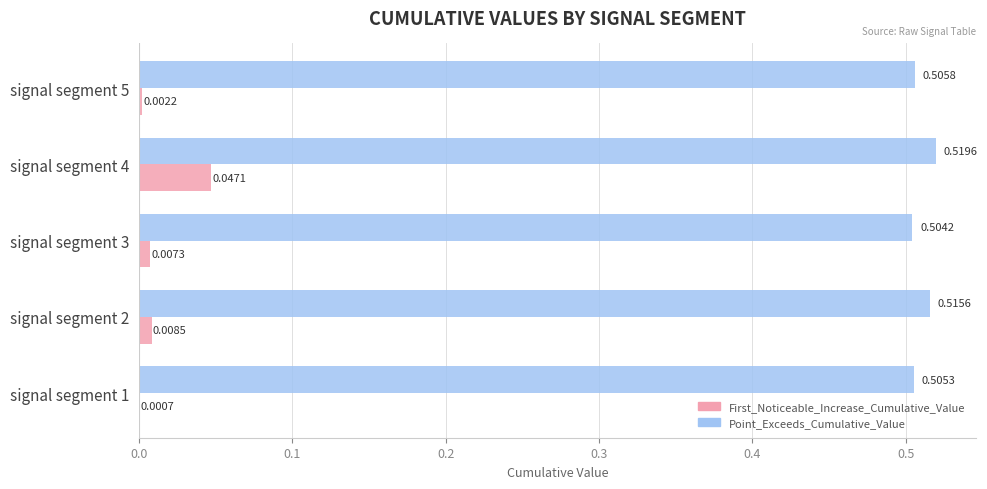

Between signal segment 1 and signal segment 3, which series saw the biggest shift?

First_Noticeable_Increase_Cumulative_Value